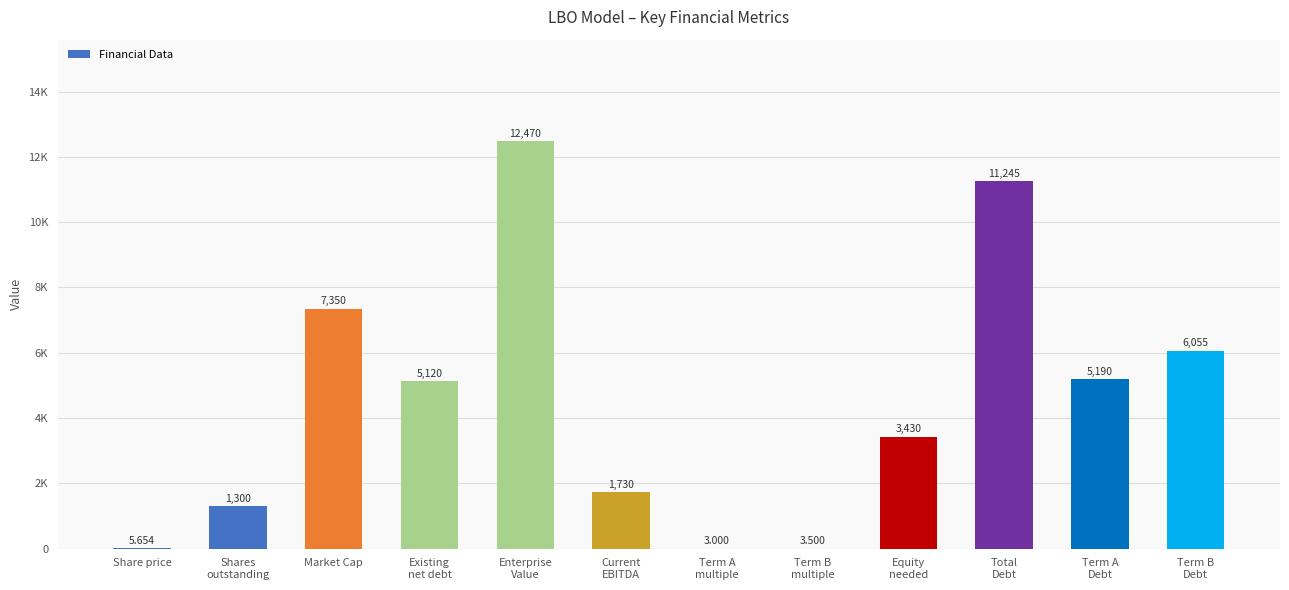

Which has a higher value, Share price or Existing
net debt?

Existing
net debt